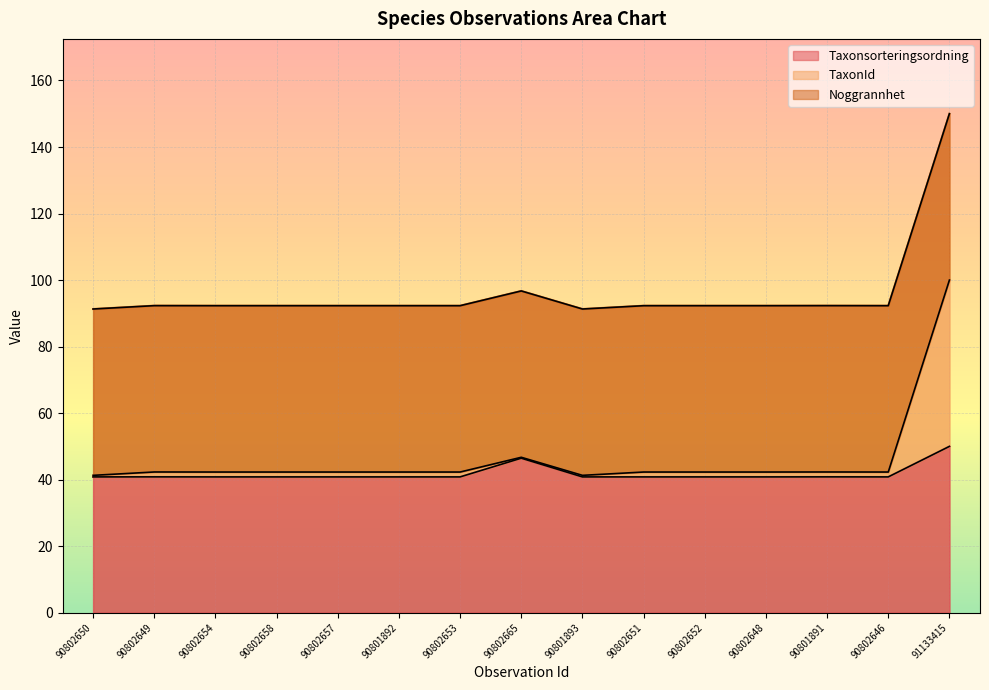

At which label does Taxonsorteringsordning reach its peak?

91133415